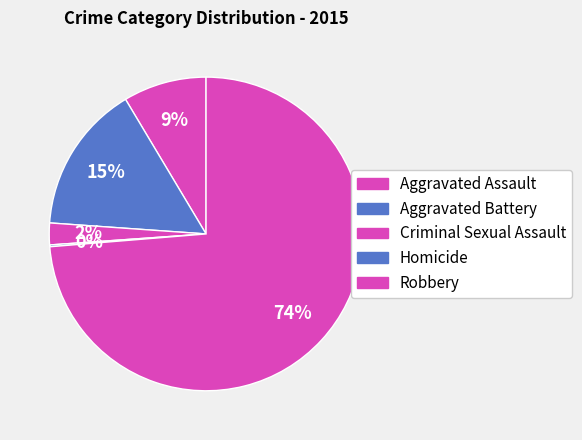

Is Robbery the majority of the pie?

Yes